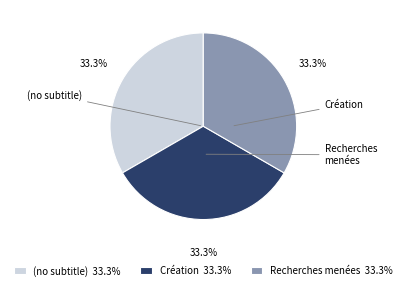

The (no subtitle) slice represents 9% of the pie. True or false?

False